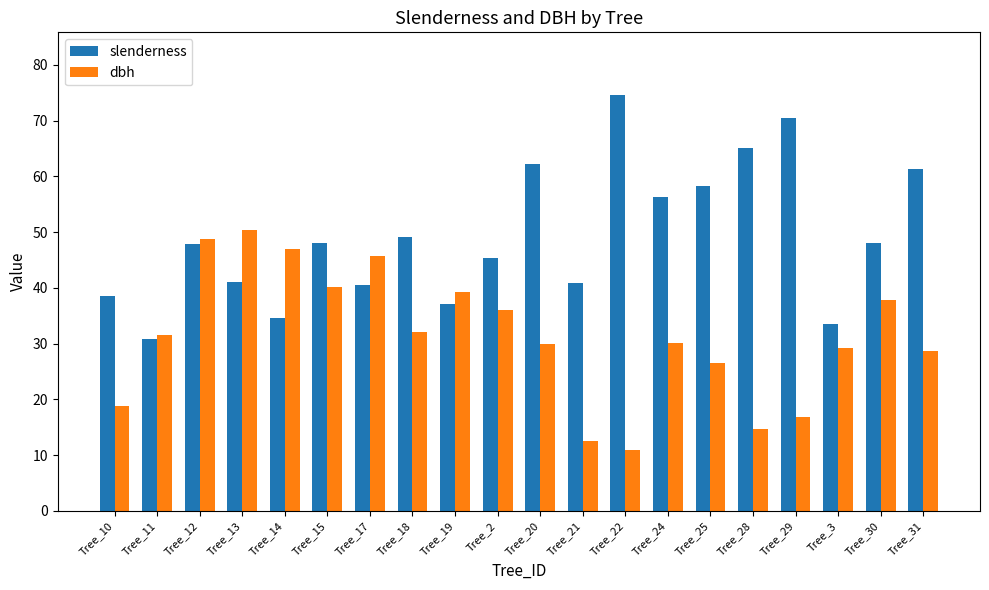

At which category does the chart reach its minimum across all series?

Tree_22